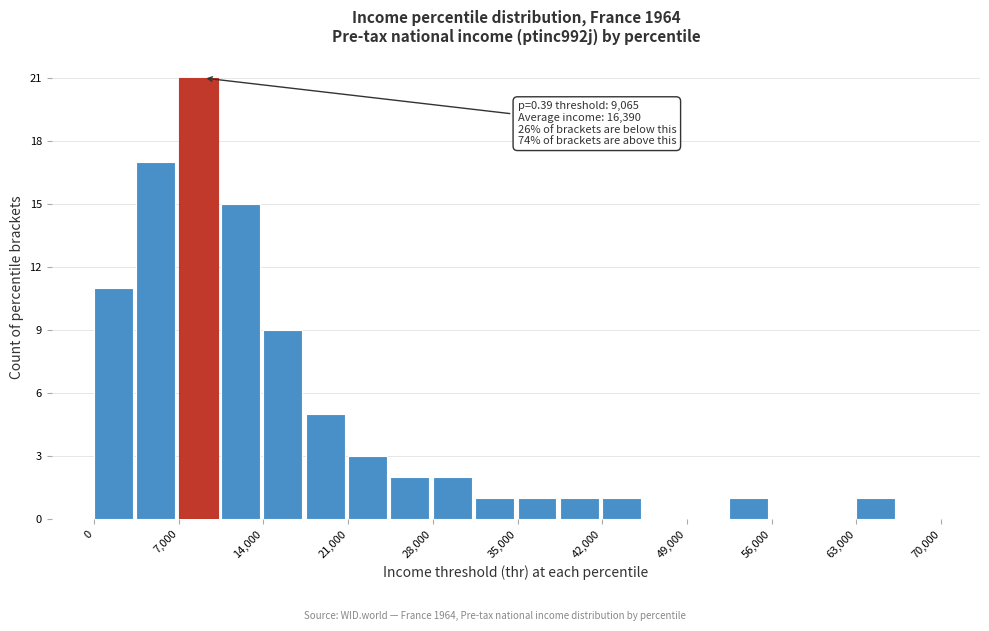

Around what value on the x-axis is the tallest bar? Give the approximate position of its centre, as read against the axis.

9000